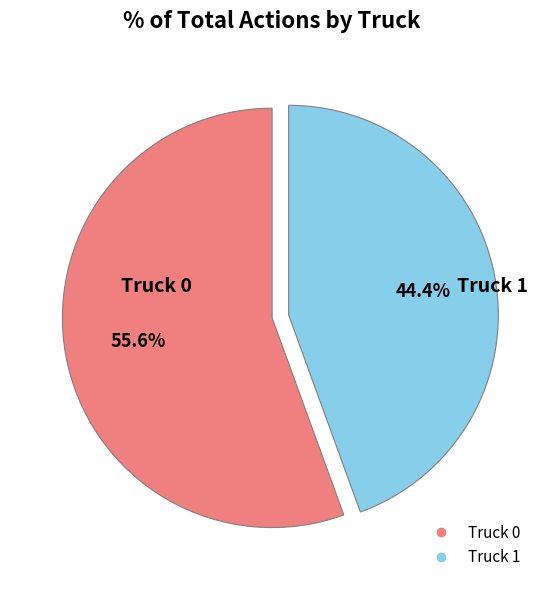

To the nearest percent, what is the difference between the Truck 1 and Truck 0 slice percentages?

11%